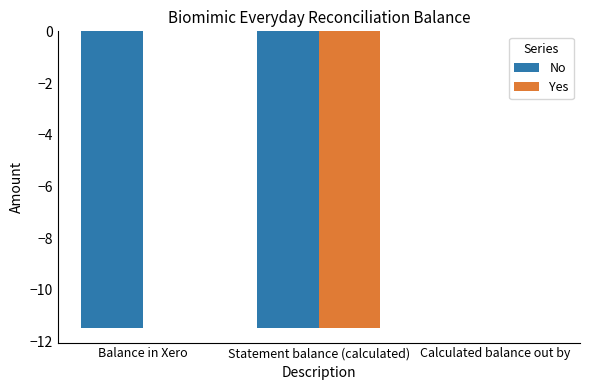

Where is No nearest to the value -5?

Calculated balance out by